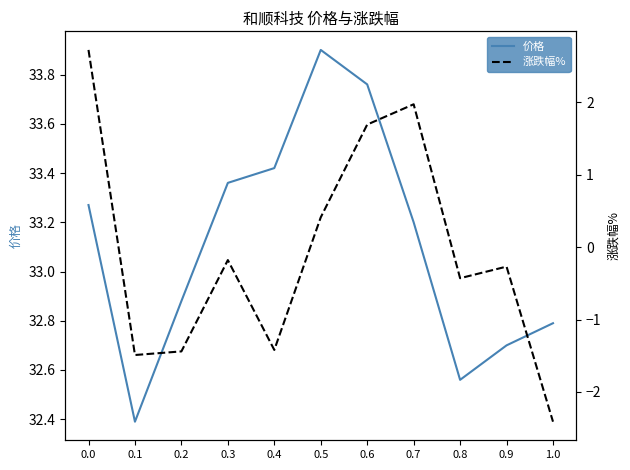

What is the difference between the highest and lowest values at 1.0?

35.2